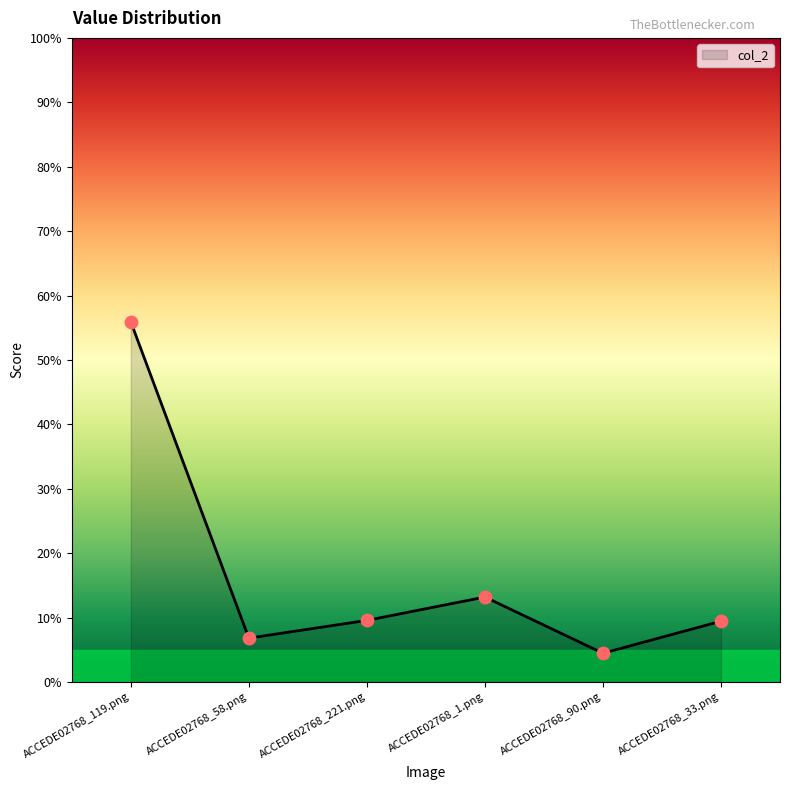

Which has a higher value, ACCEDE02768_1.png or ACCEDE02768_119.png?

ACCEDE02768_119.png